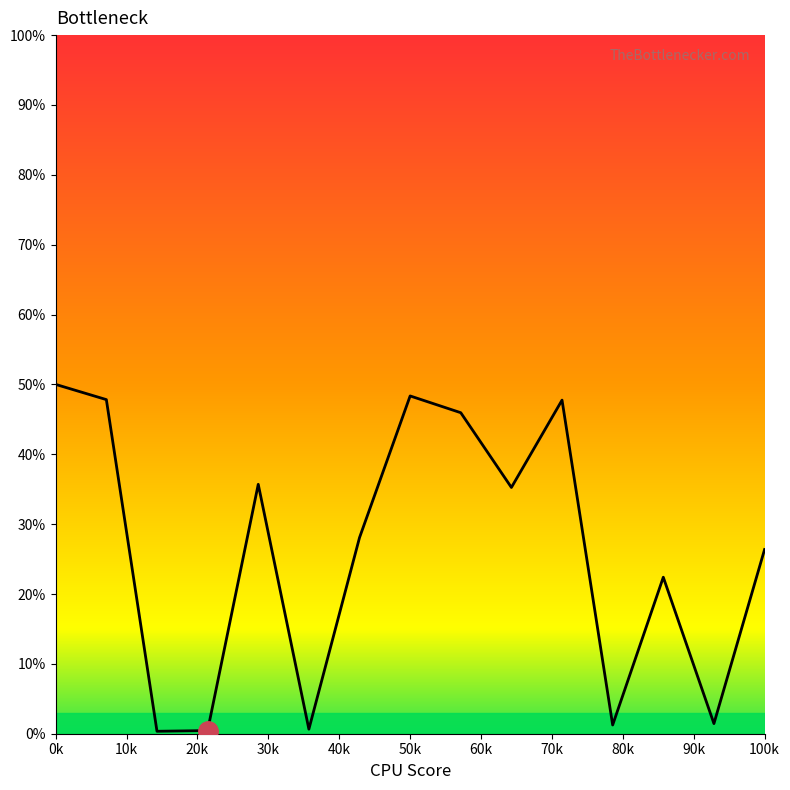

At which category does the chart reach its peak across all series?

0k